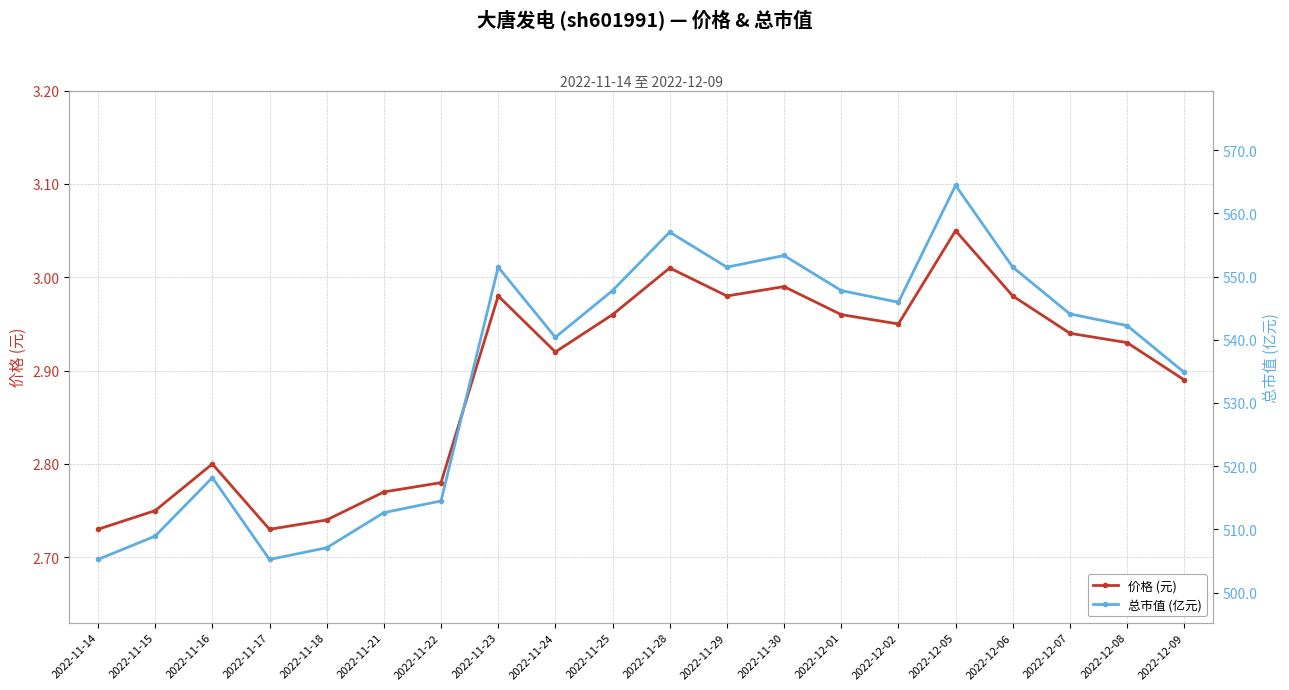

At which category is the sum across all series the highest?

2022-12-05